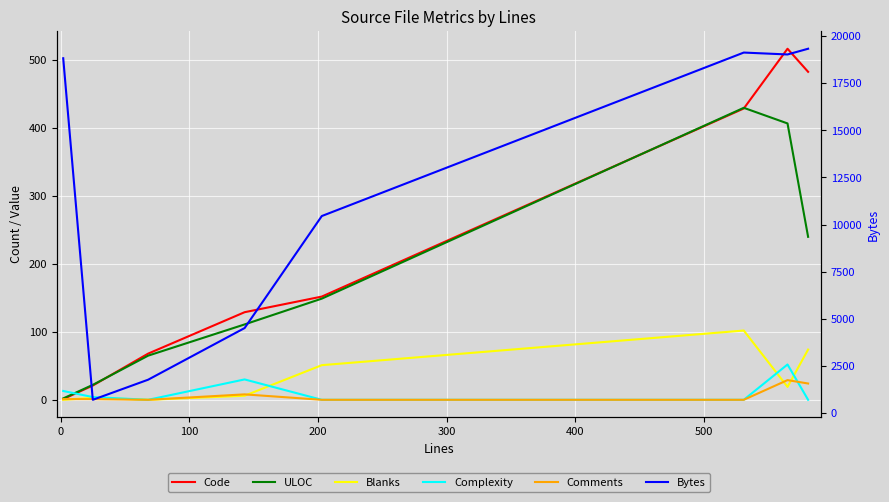

True or false: Code and Complexity intersect in this chart.

True